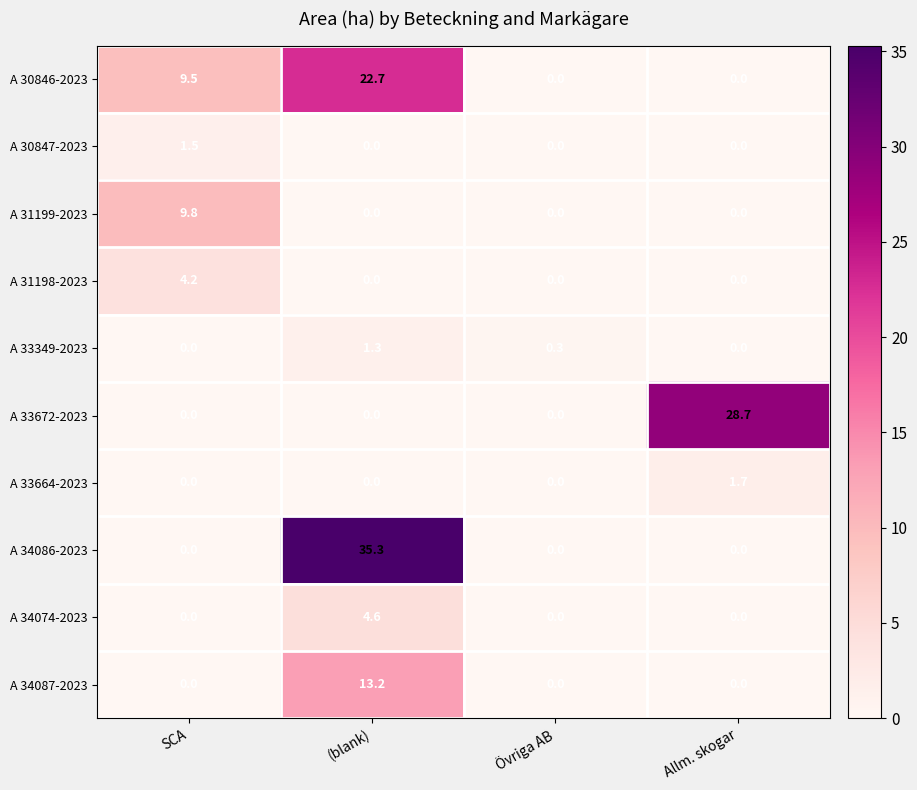

Rank the series by their maximum value, from highest to lowest.

A 34086-2023, A 33672-2023, A 30846-2023, A 34087-2023, A 31199-2023, A 34074-2023, A 31198-2023, A 33664-2023, A 30847-2023, A 33349-2023